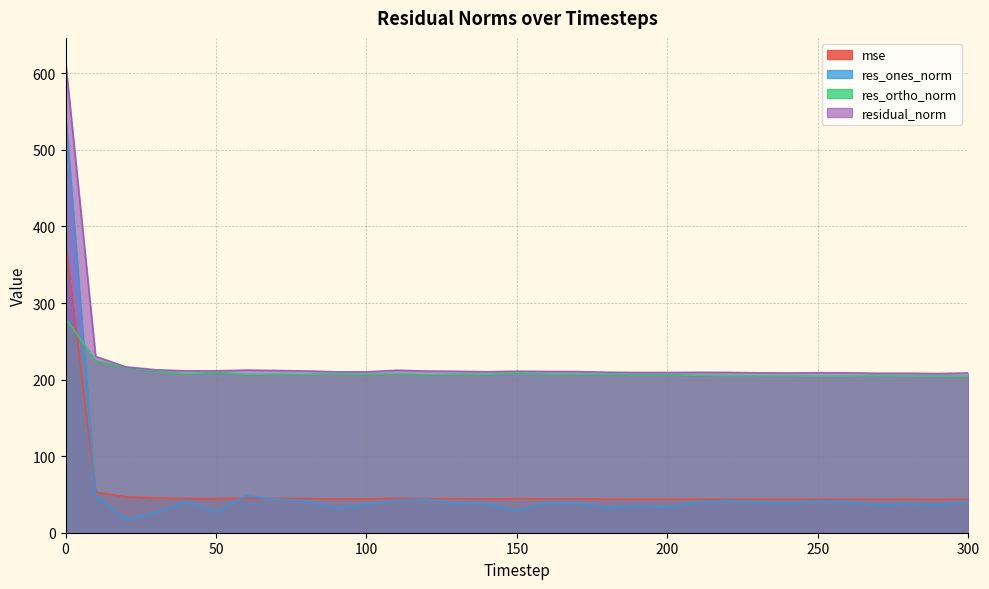

What is the maximum value for res_ones_norm?

548.1